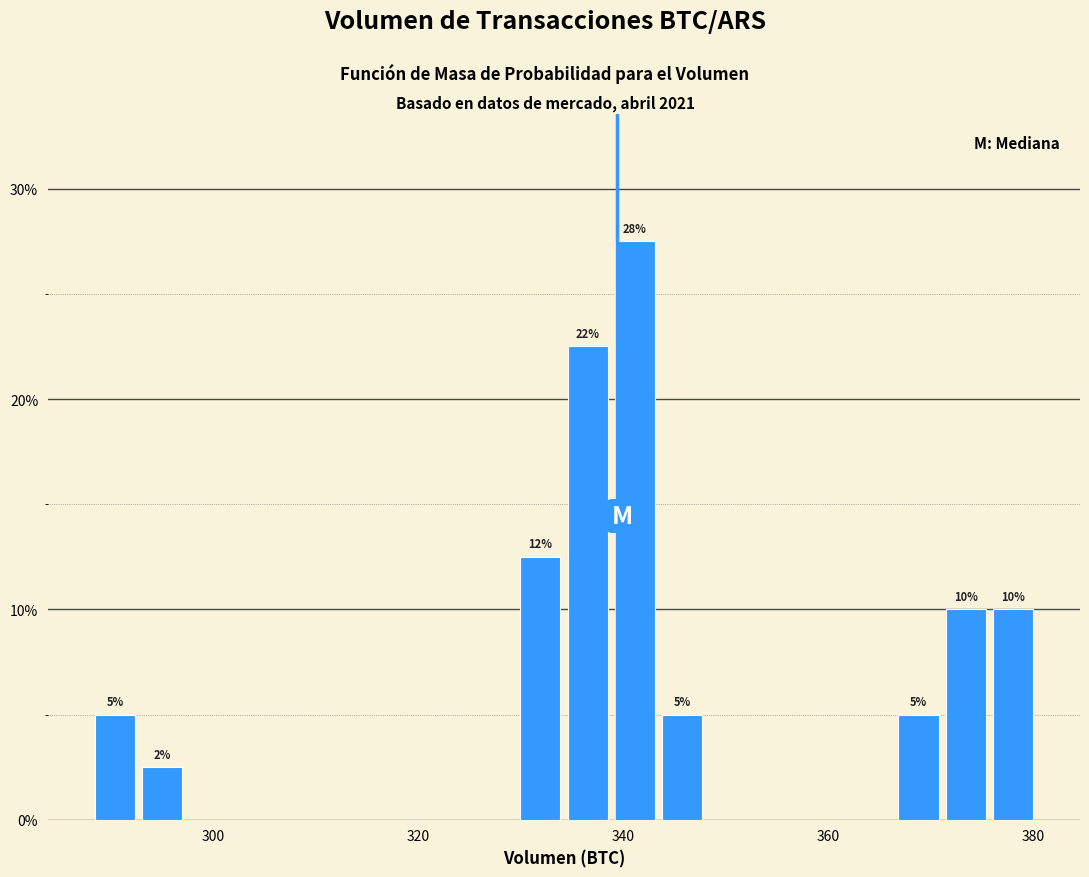

Around what value on the x-axis is the tallest bar? Give the approximate position of its centre, as read against the axis.

342